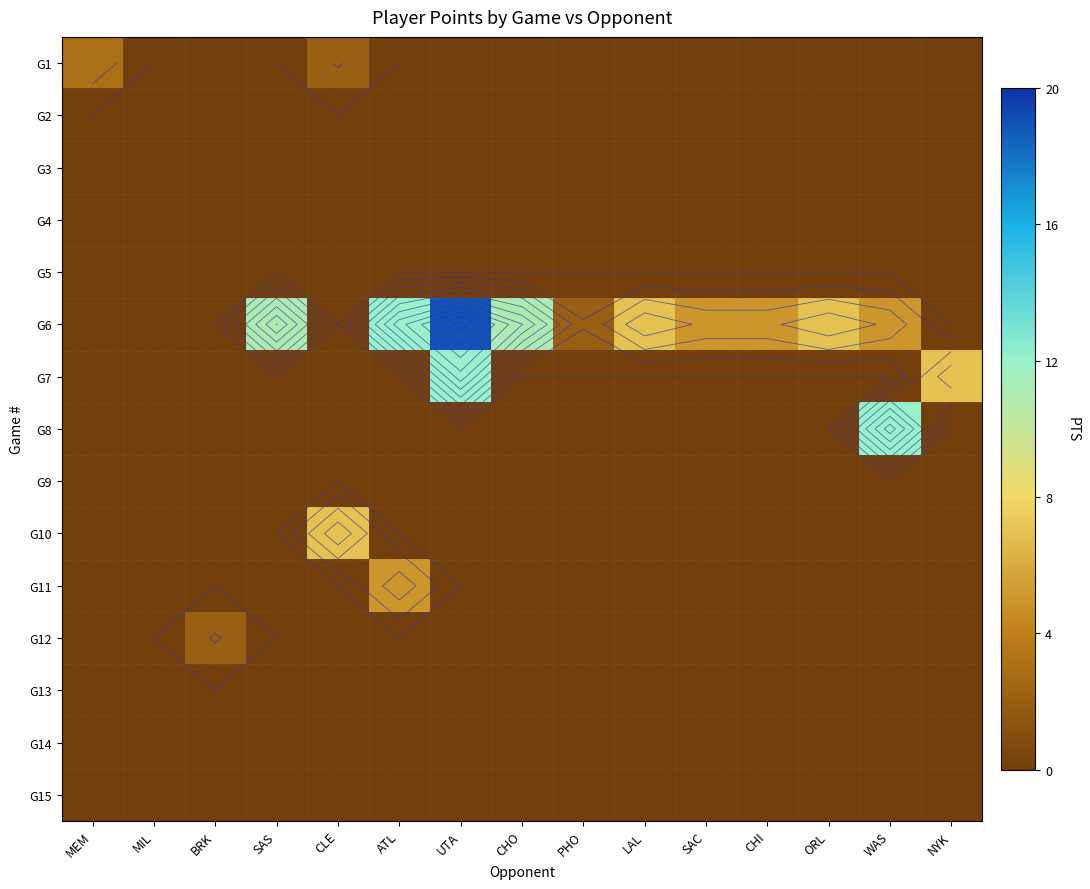

At which category is the sum across all series the highest?

UTA